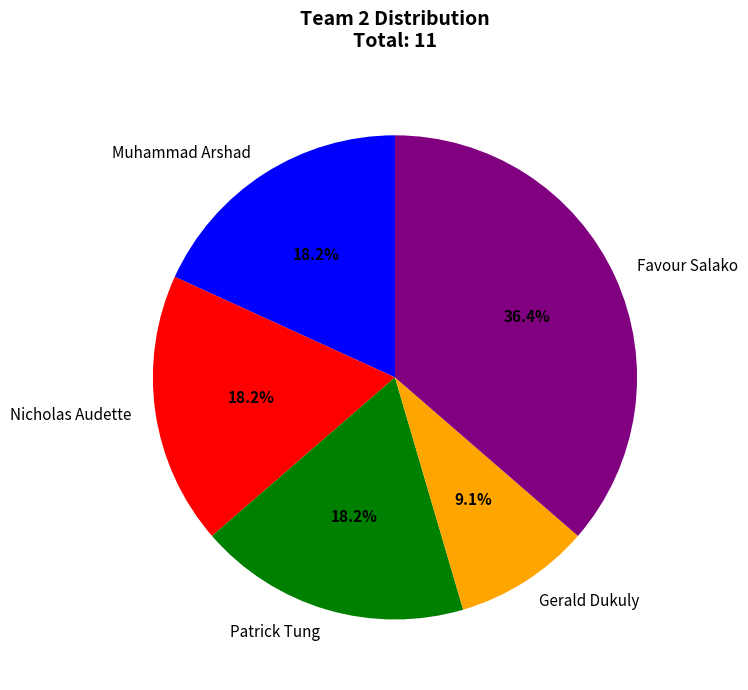

To the nearest percent, what portion does Favour Salako represent?

36%